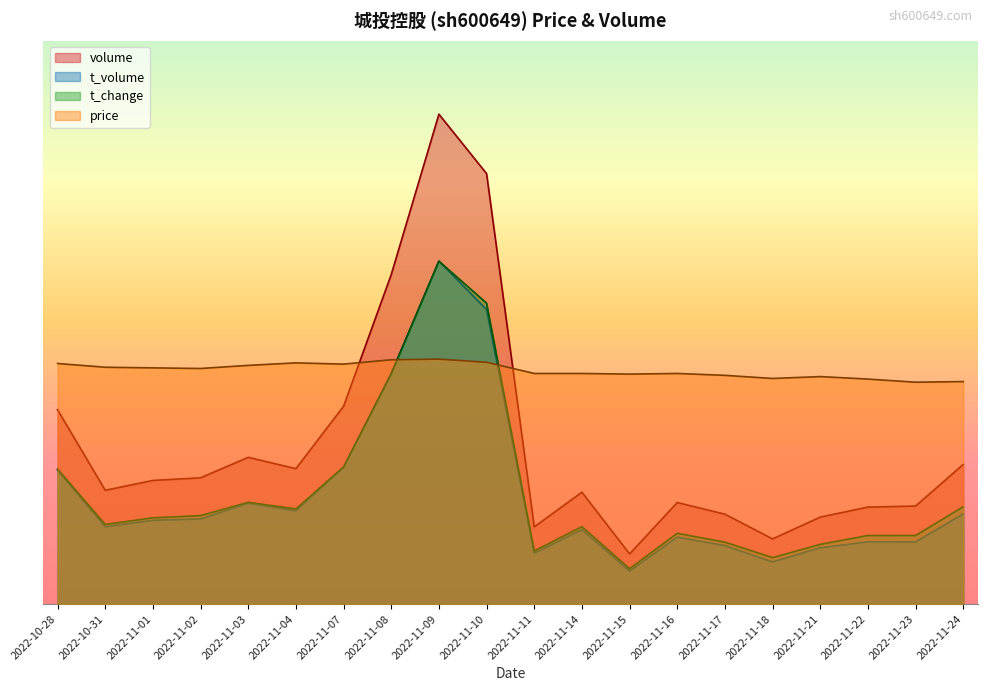

The value of price at 2022-11-03 is 190502.5. True or false?

True